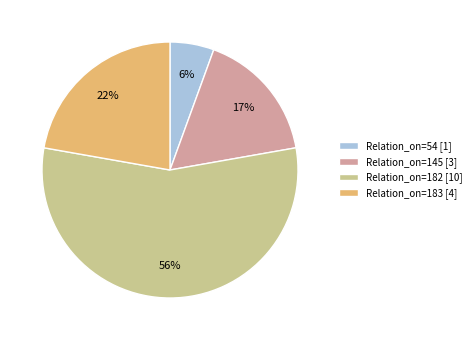

To the nearest percent, what is the difference between the Relation_on=145 [3] and Relation_on=182 [10] slice percentages?

39%